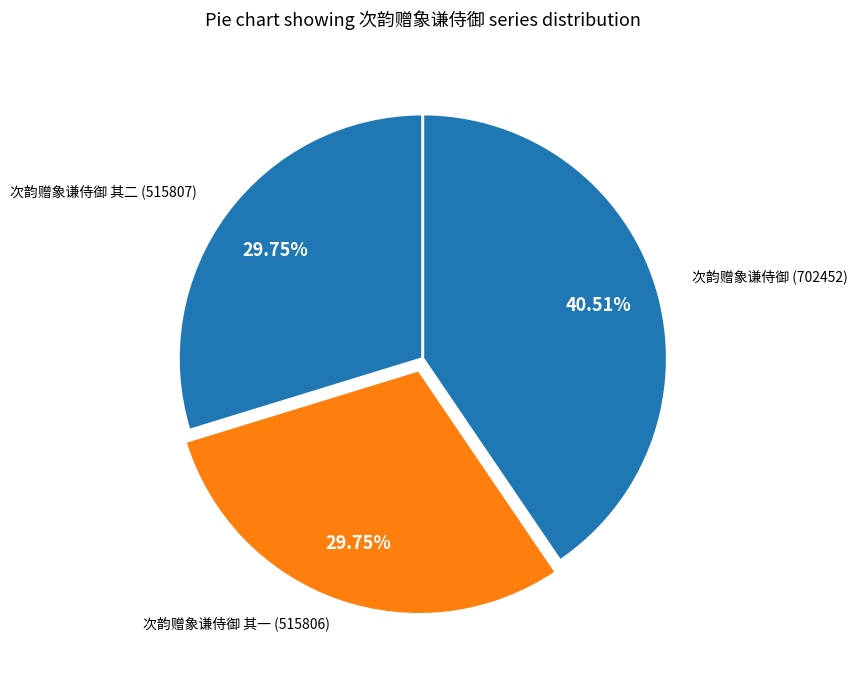

Count the number of slices in the pie.

3